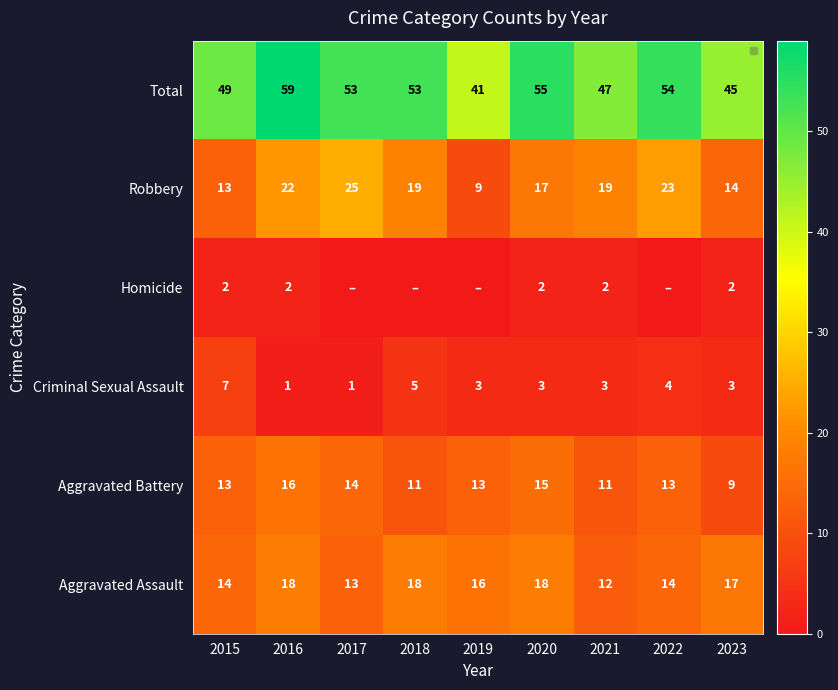

Rank the series at 2023 from highest to lowest value.

Total, Aggravated Assault, Robbery, Aggravated Battery, Criminal Sexual Assault, Homicide